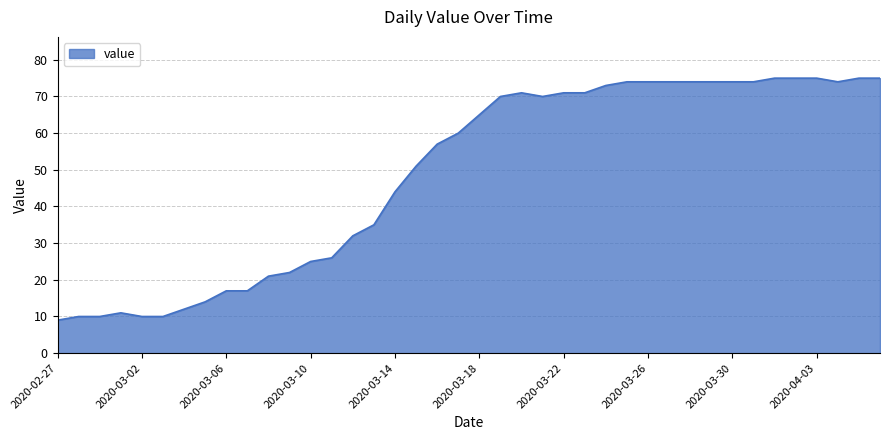

Reading left to right, extract all data points from this chart.

9	10	10	11	10	10	12	14	17	17	21	22	25	26	32	35	44	51	57	60	65	70	71	70	71	71	73	74	74	74	74	74	74	74	75	75	75	74	75	75